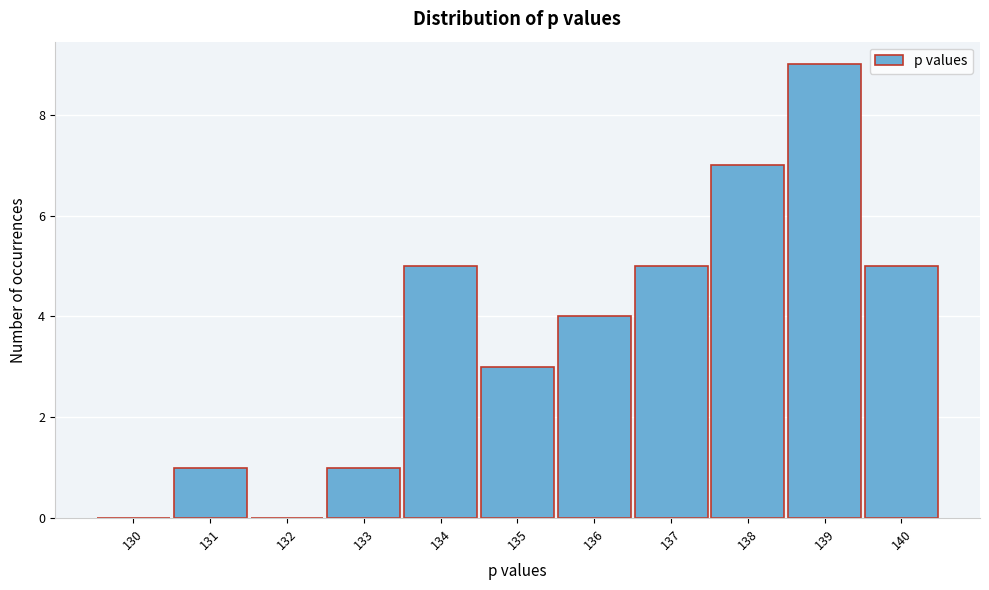

Reading left to right, list all the values displayed in this chart.

130=0	131=1	132=0	133=1	134=5	135=3	136=4	137=5	138=7	139=9	140=5